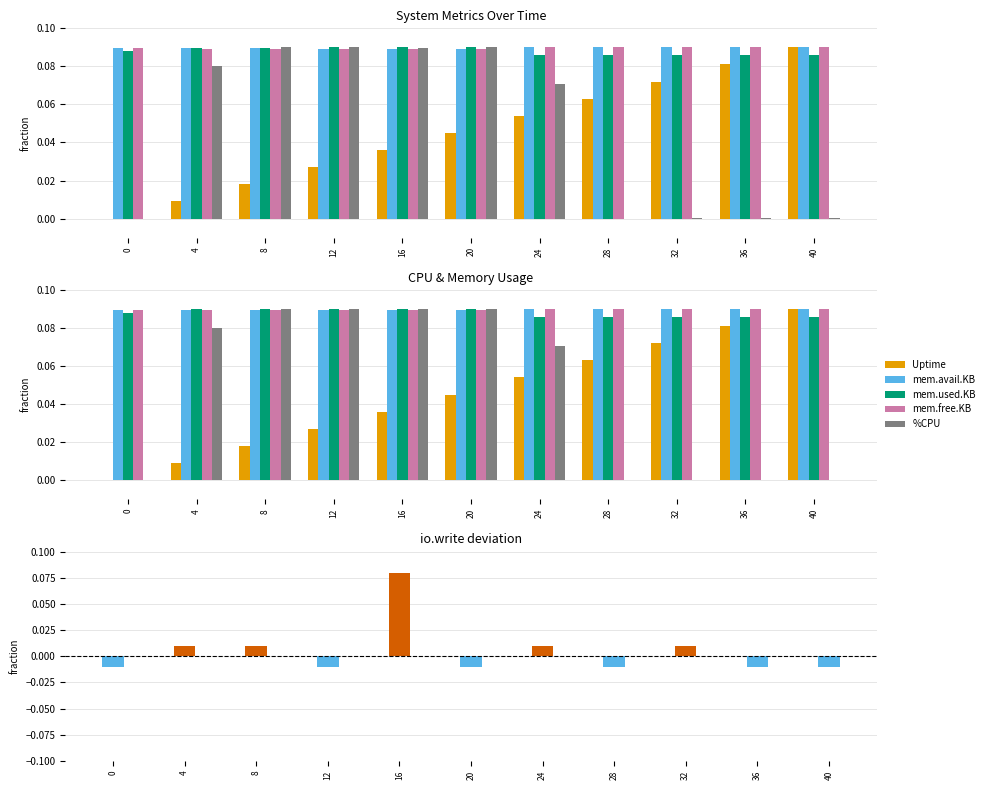

How many groups of bars are there?

11